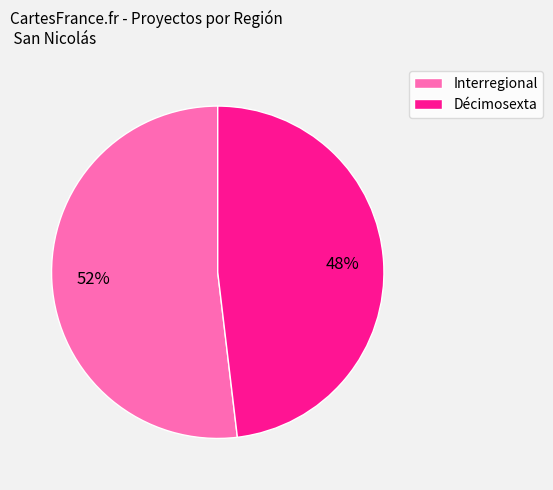

How many slices are in this pie chart?

2